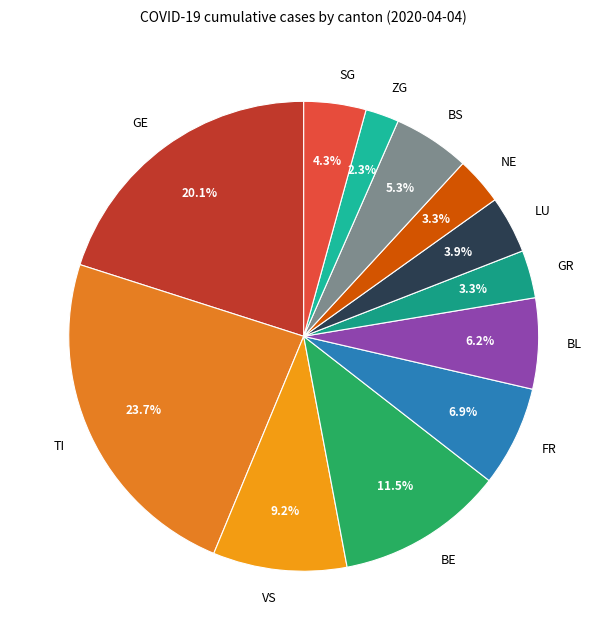

To the nearest percent, what is the difference between the largest and smallest slice percentages?

21%